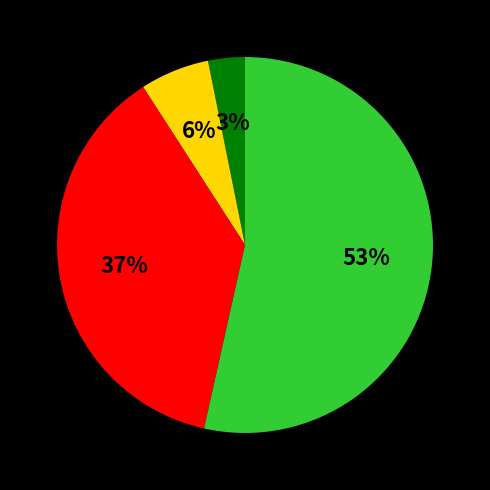

To the nearest percent, what is the average slice percentage?

25%